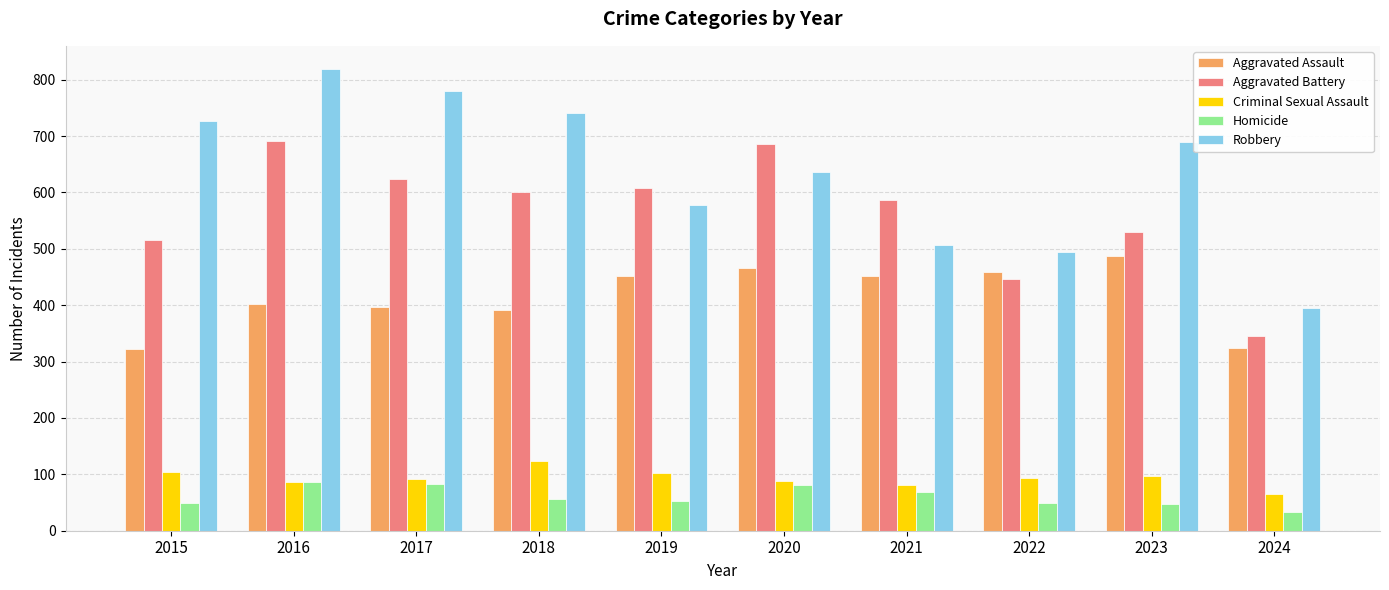

Which series changed the most between 2016 and 2021?

Robbery